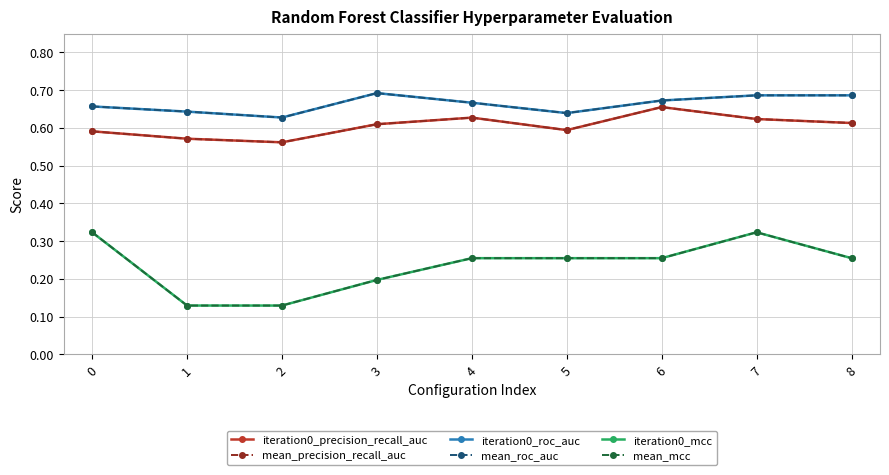

Does the chart have visible grid lines?

Yes